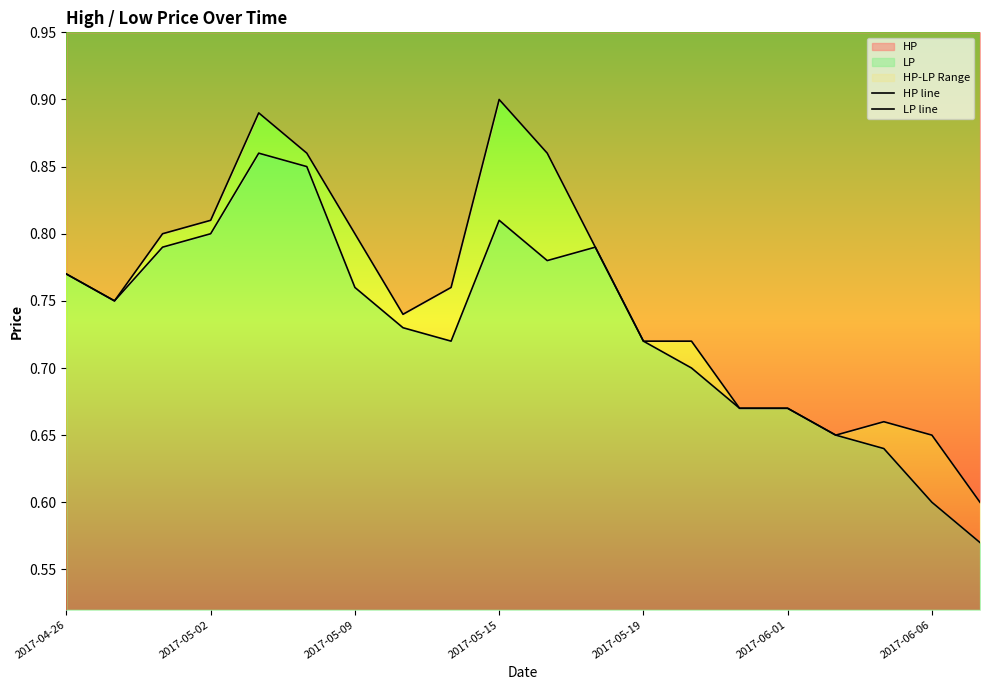

Between 2017-05-02 and 2017-05-15, which series saw the biggest shift?

HP line